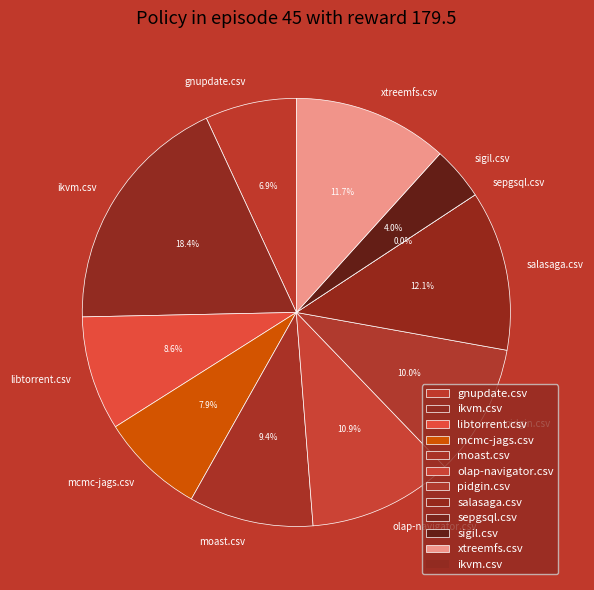

To the nearest percent, what is the difference between the sepgsql.csv and salasaga.csv slice percentages?

12%